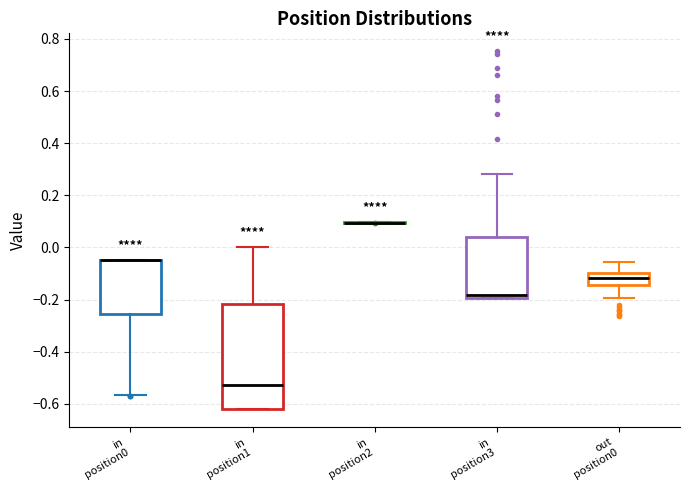

Reading left to right, transcribe this box plot: for each box, give where its median line is, the range the box spans, and where its two whiskers end, as read against the y-axis. The values are not printed on the chart, so give them approximately, as read against the axis.

in position0: median -0.04 (drawn on the box's upper edge), box -0.26 to -0.04, whiskers -0.56 to -0.04
in position1: median -0.52, box -0.62 to -0.22, whiskers -0.62 to 0.00
in position2: box collapsed to a line at 0.10, whiskers 0.10 to 0.10
in position3: median -0.18, box -0.20 to 0.04, whiskers -0.20 to 0.28
out position0: median -0.12, box -0.14 to -0.10, whiskers -0.20 to -0.06